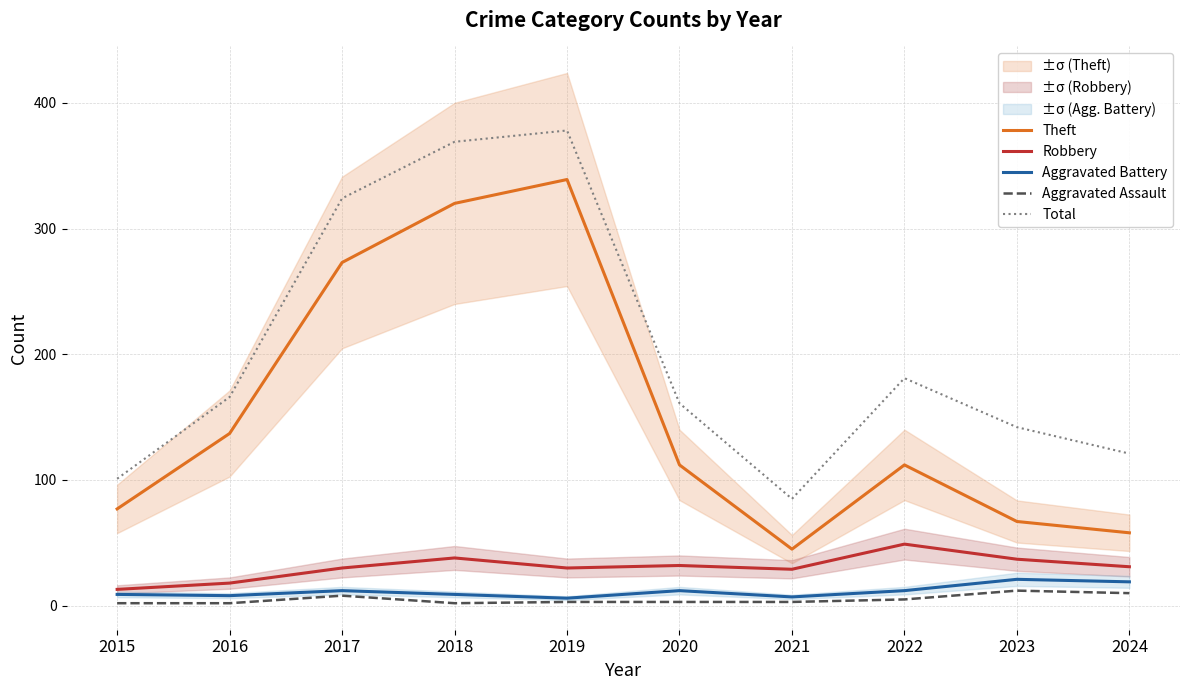

True or false: Total and Aggravated Assault cross at least once.

False